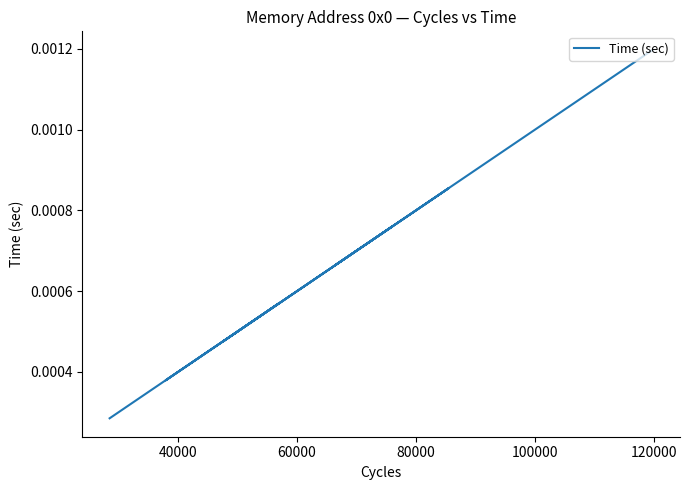

What is the label of the 8th point from the right?

60000